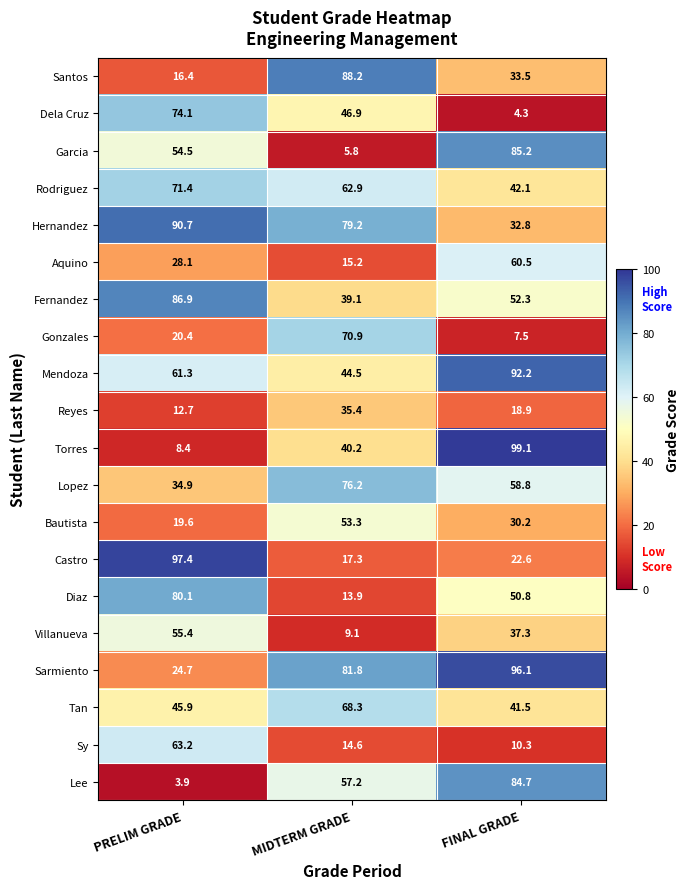

At how many categories does at least one series exceed 62?

3